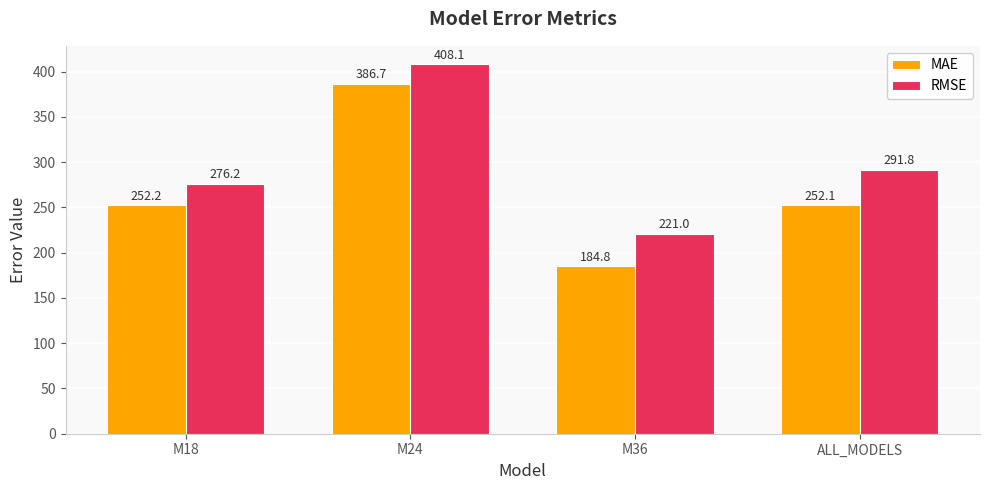

Where is RMSE nearest to the value 314?

ALL_MODELS